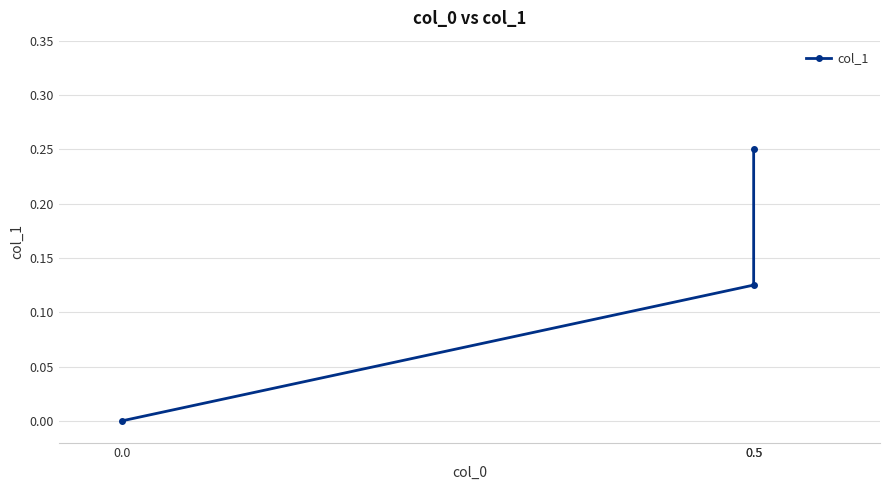

The chart shows a value of 0.1 at 0.5. True or false?

False